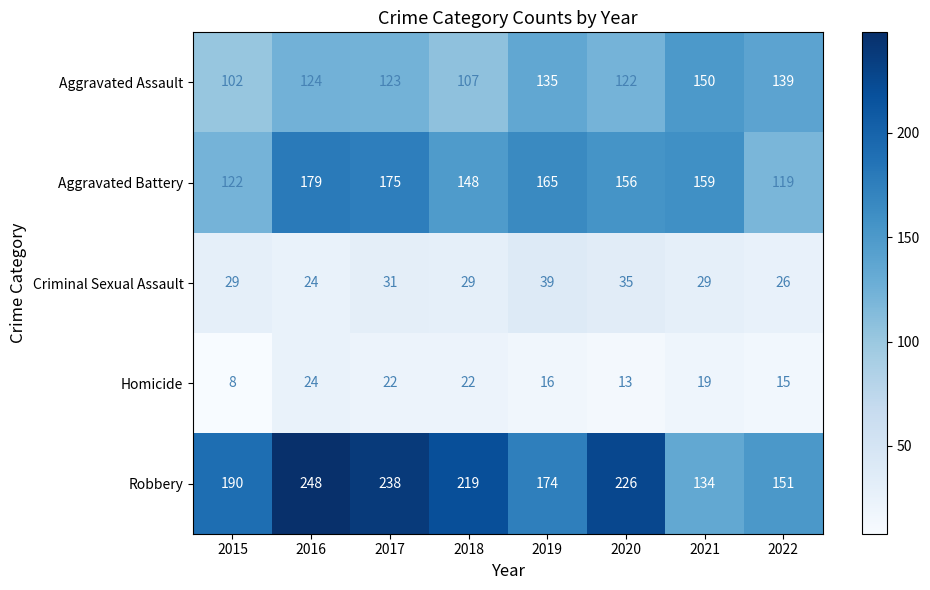

What is the approximate value of Homicide at 2018, to the nearest 10?

20